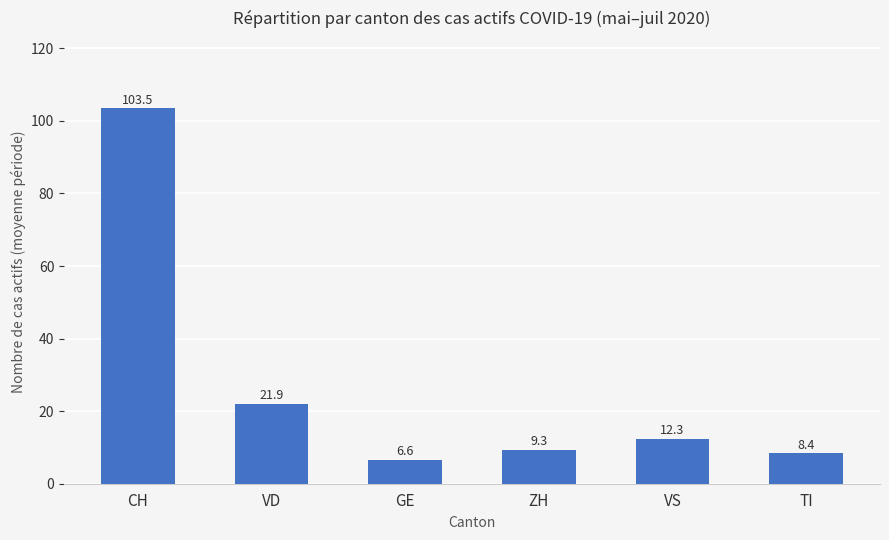

Rank the categories by value from highest to lowest.

CH, VD, VS, ZH, TI, GE